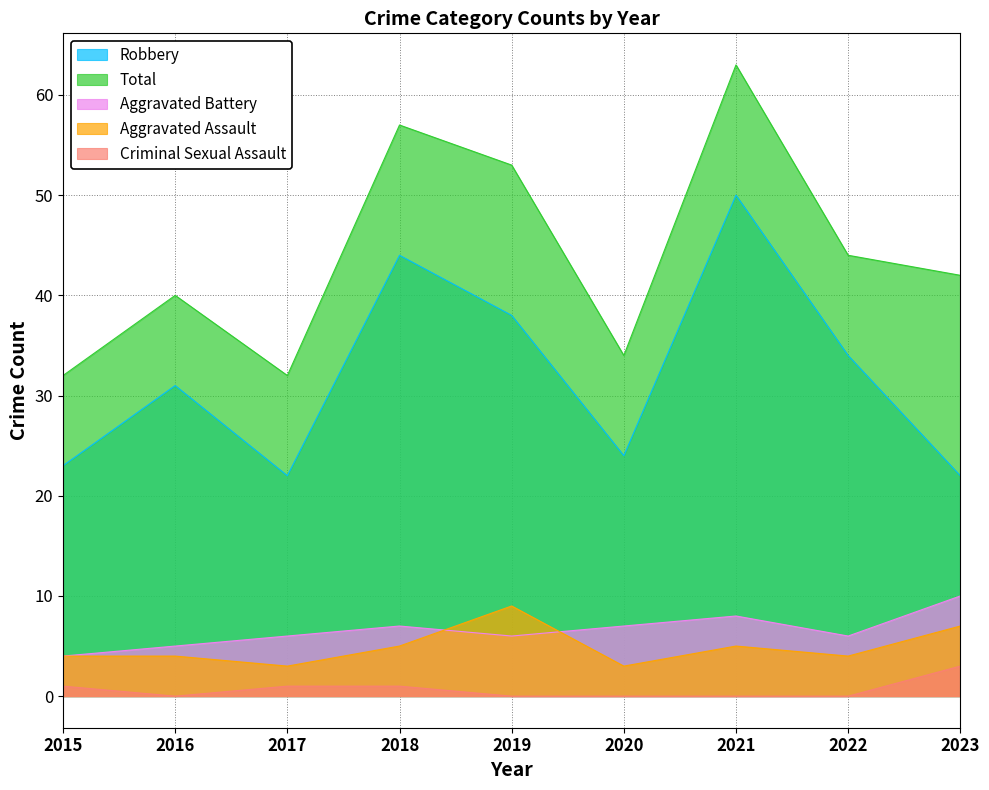

Between 2016 and 2020, which series saw the biggest shift?

Robbery